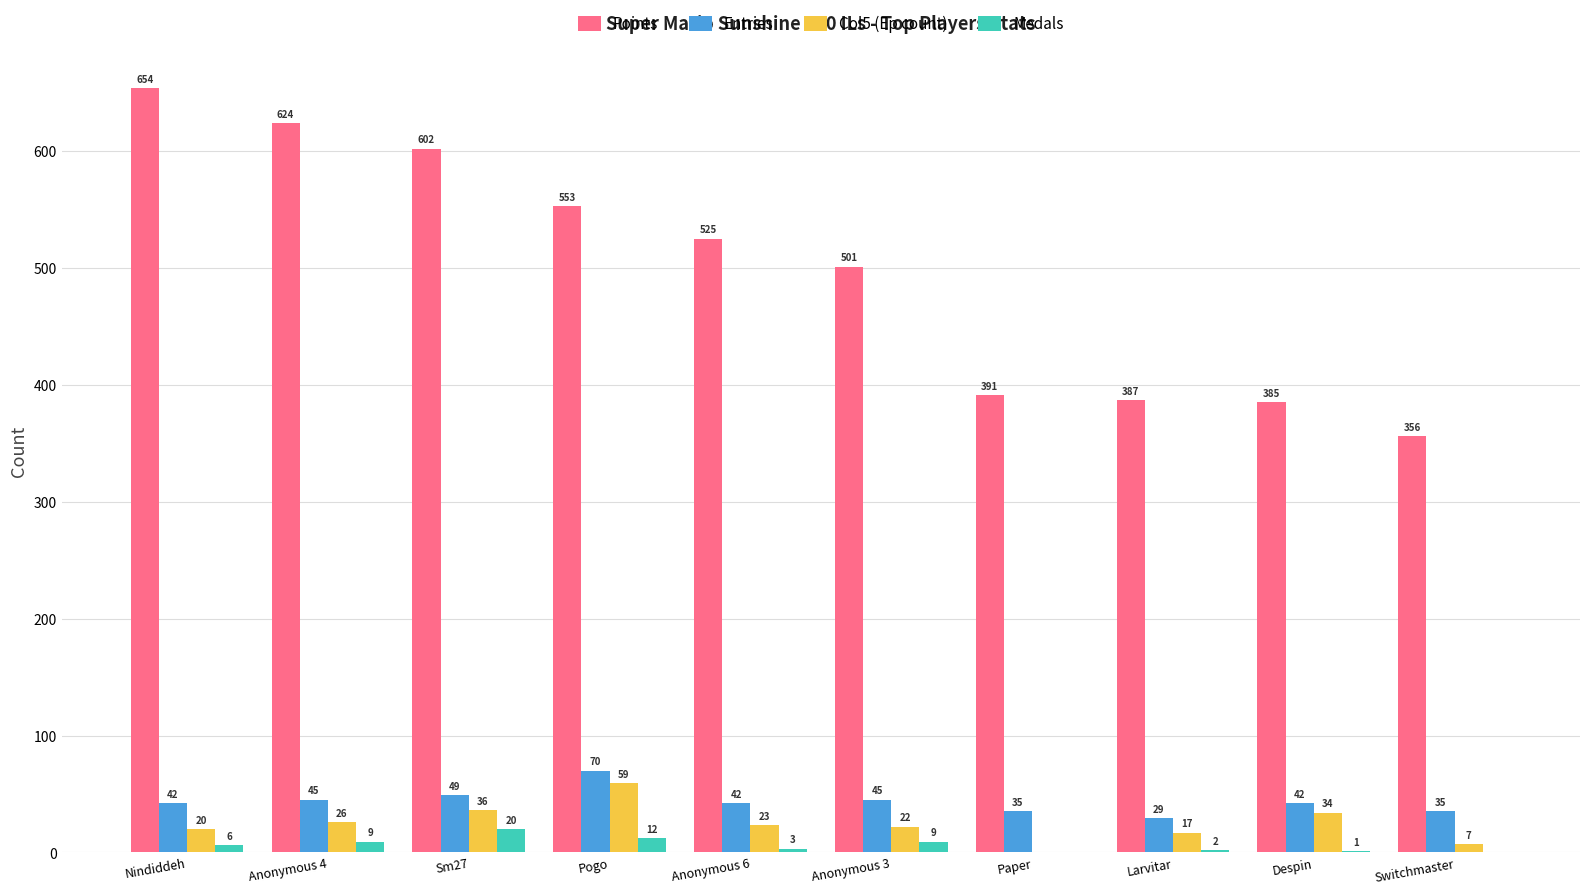

What is the maximum value for Col5 (Ep count)?

59